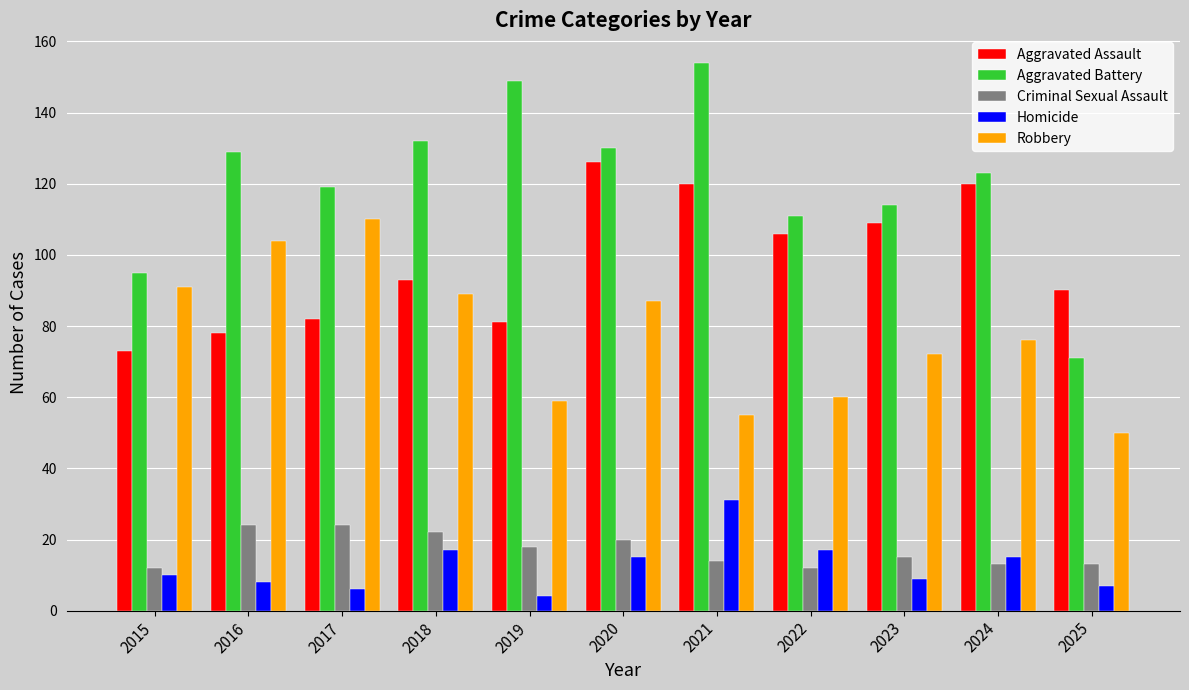

Read the Robbery value at 2015, to the nearest 5.

90